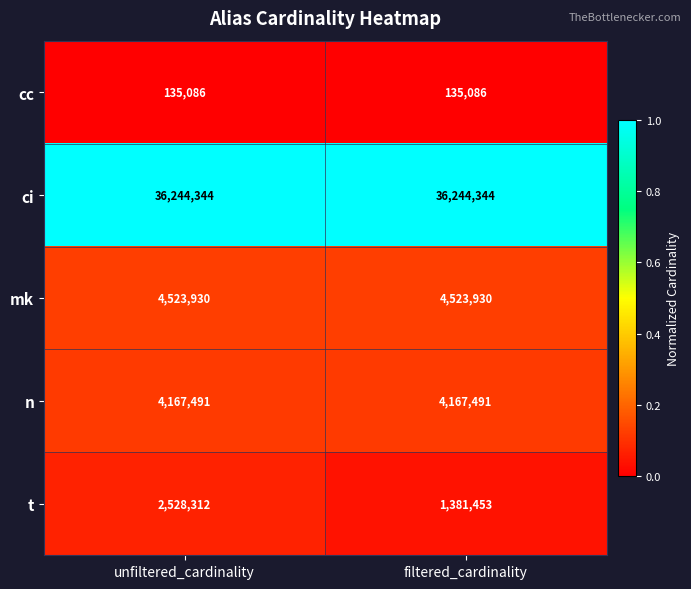

What is the highest value of the mk series?

4523930